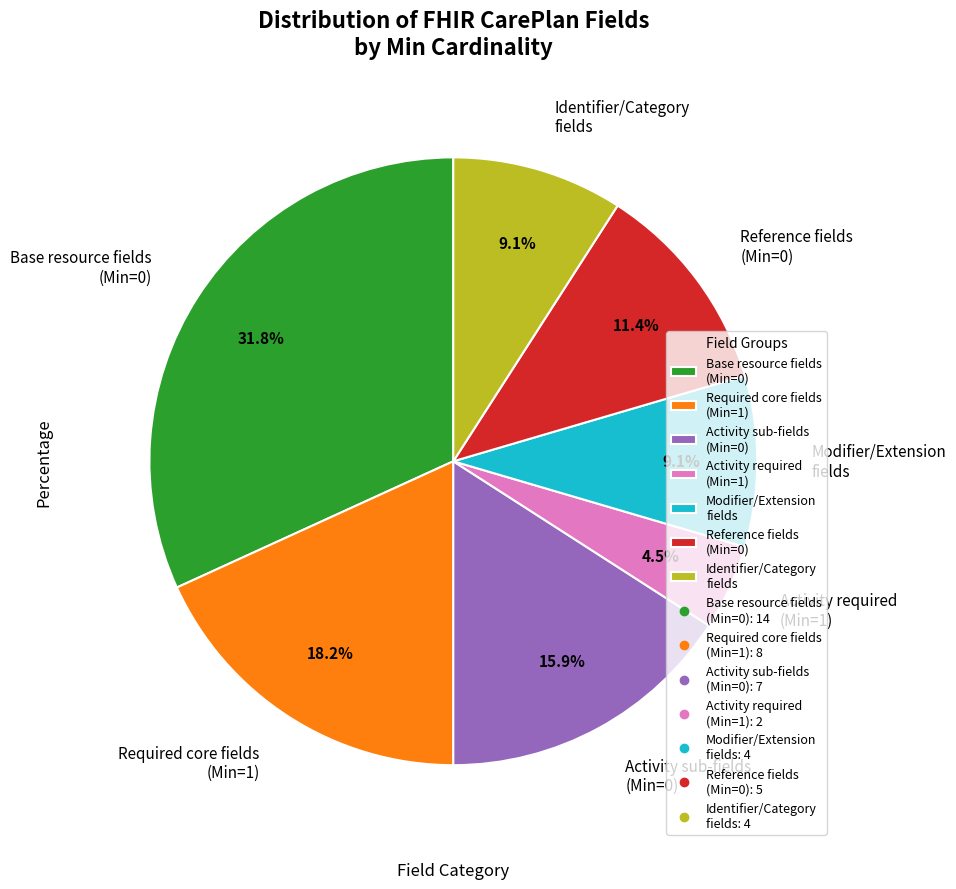

How many slices are in this pie chart?

7